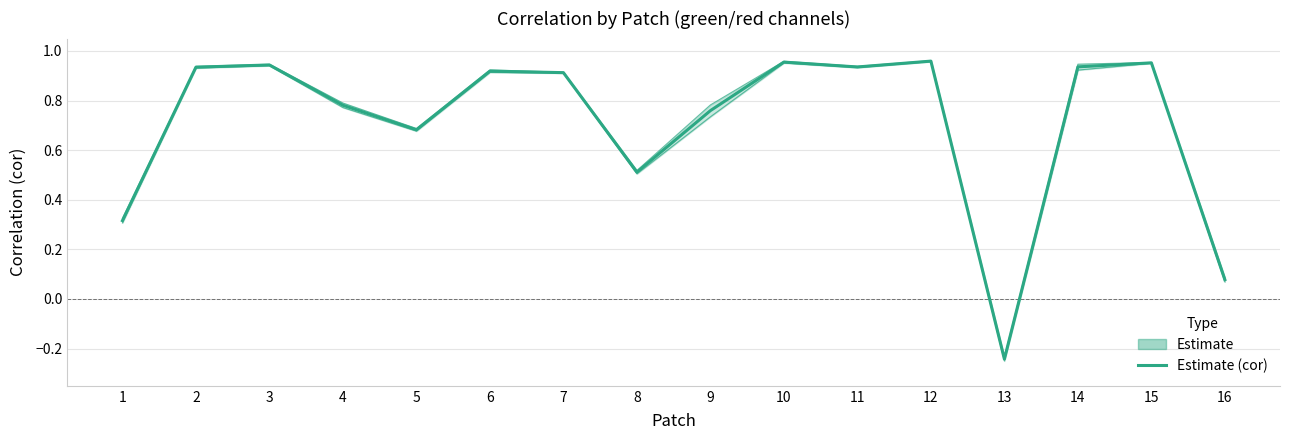

List the labels in order of value, largest first.

12, 10, 15, 3, 14, 11, 2, 6, 7, 4, 9, 5, 8, 1, 16, 13